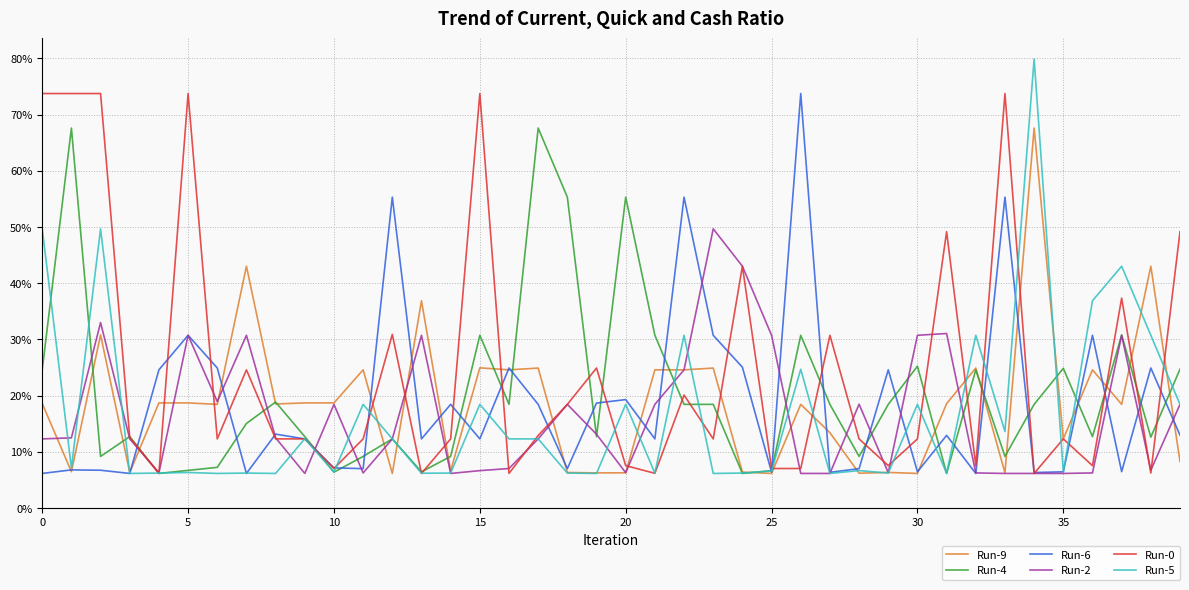

Does the chart display data point markers on the line(s)?

No